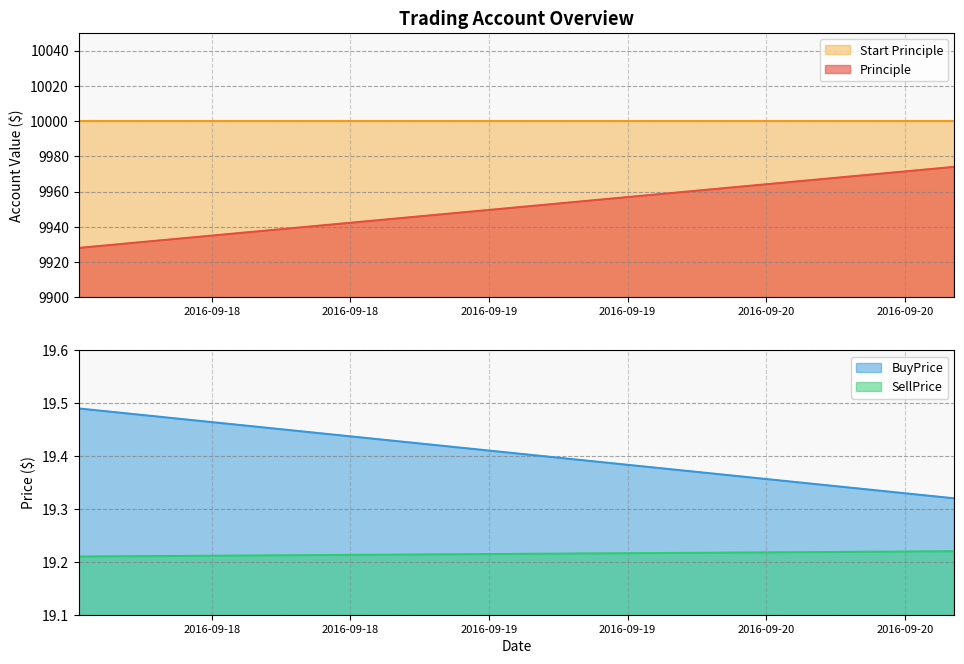

Reading left to right, transcribe all the data shown in this chart.

Principle: 9928.0	9974.0
BuyPrice: 19.5	19.3
SellPrice: 19.2	19.2
Start Principle: 10000.0	10000.0